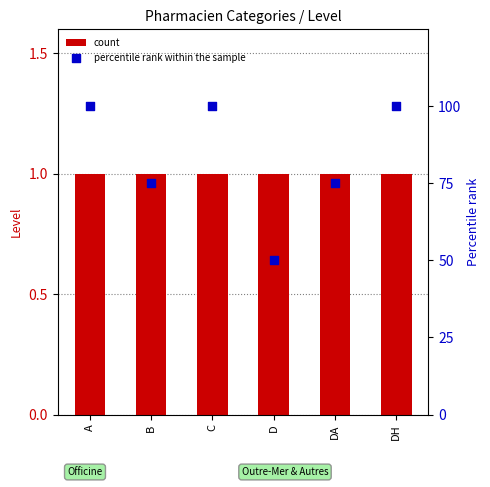

What is the total value across all series at D?

51